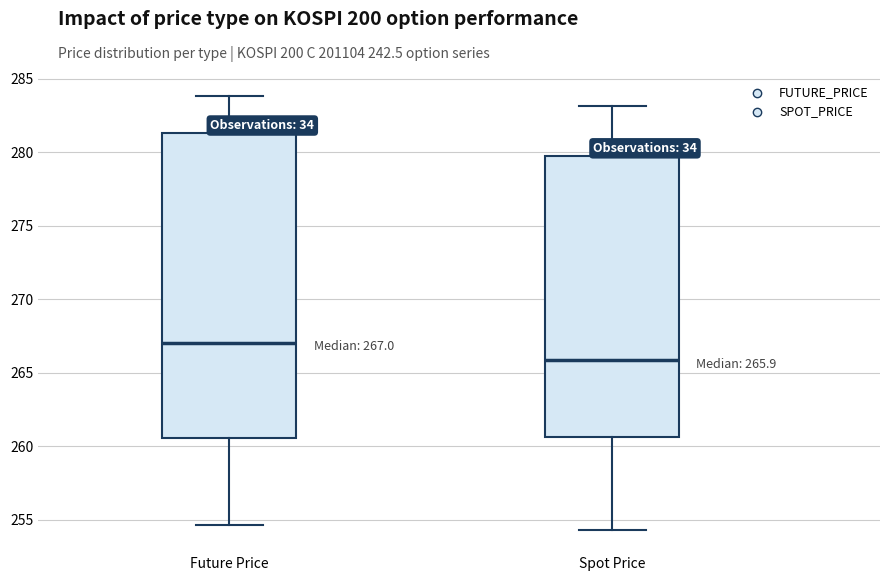

Which box has the highest median line?

Future Price